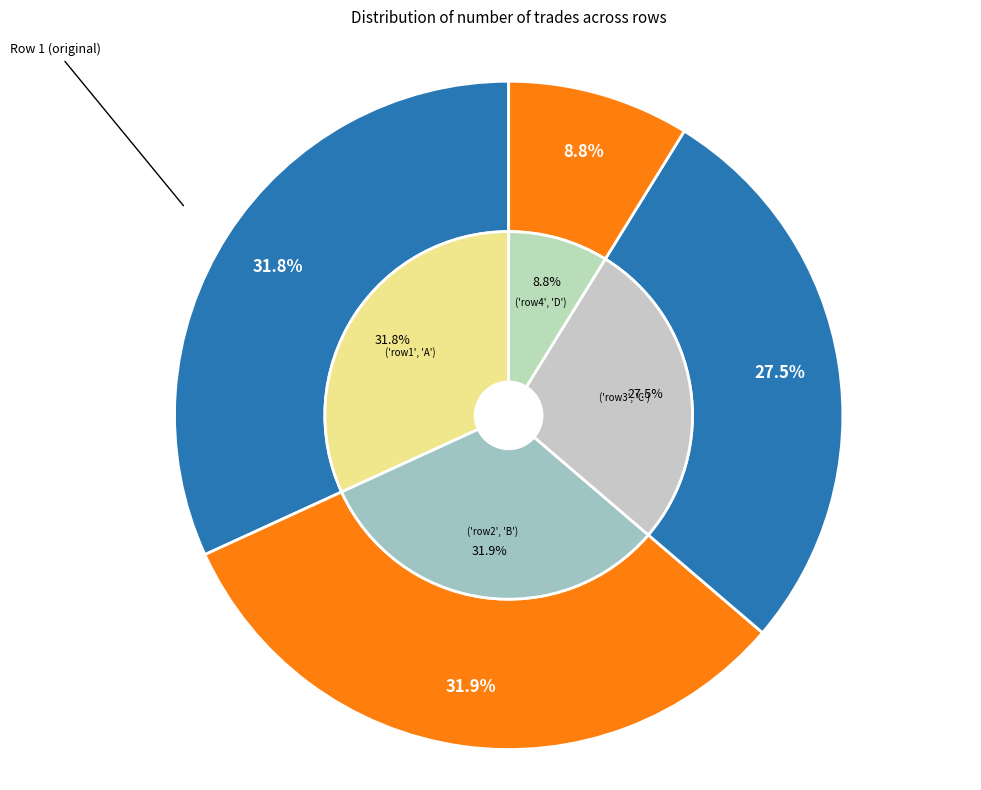

The 527 slice represents 42% of the pie. True or false?

False